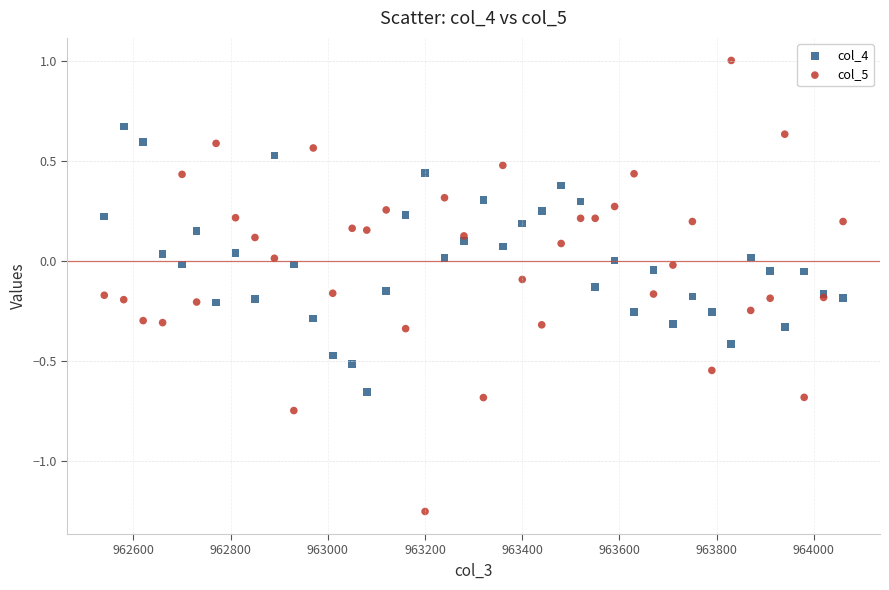

Which series reaches the maximum Y coordinate?

col_5